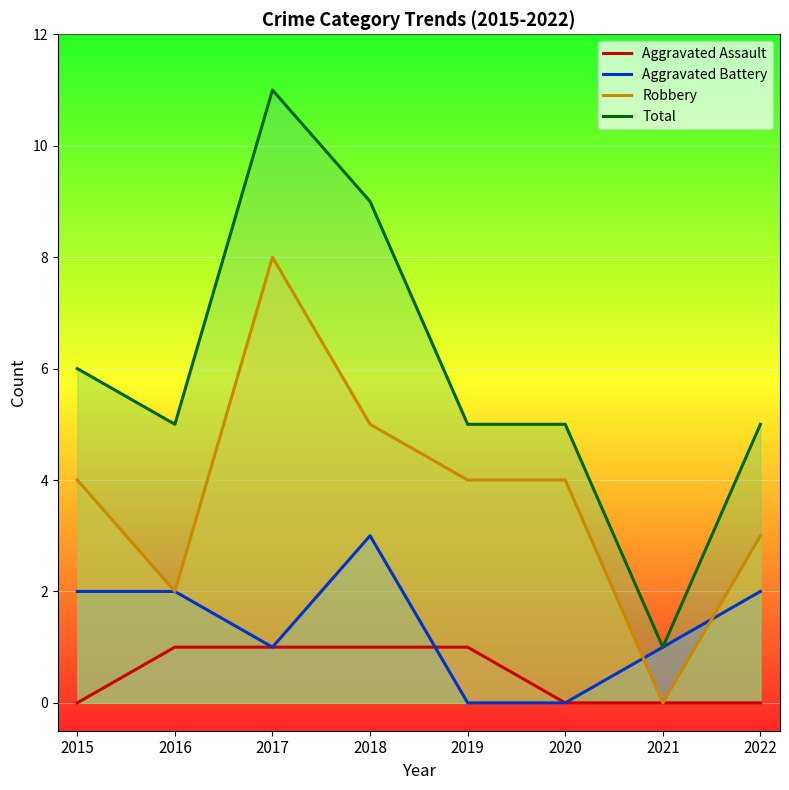

What are all the series names shown in the legend?

Aggravated Assault, Aggravated Battery, Robbery, Total